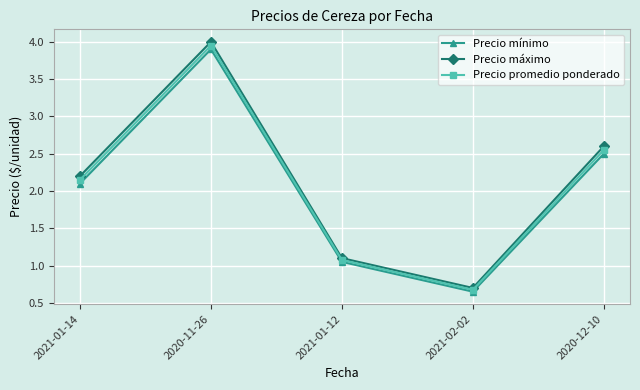

Where is the first local maximum for Precio promedio ponderado?

2020-11-26